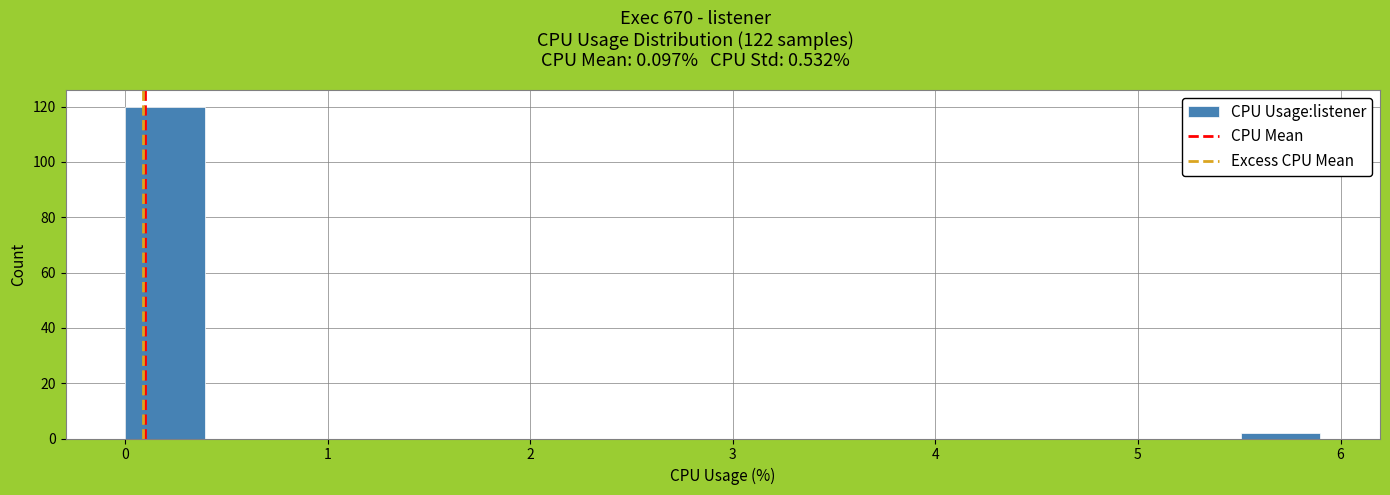

Read against the x-axis, roughly where is the centre of the tallest bar?

0.2